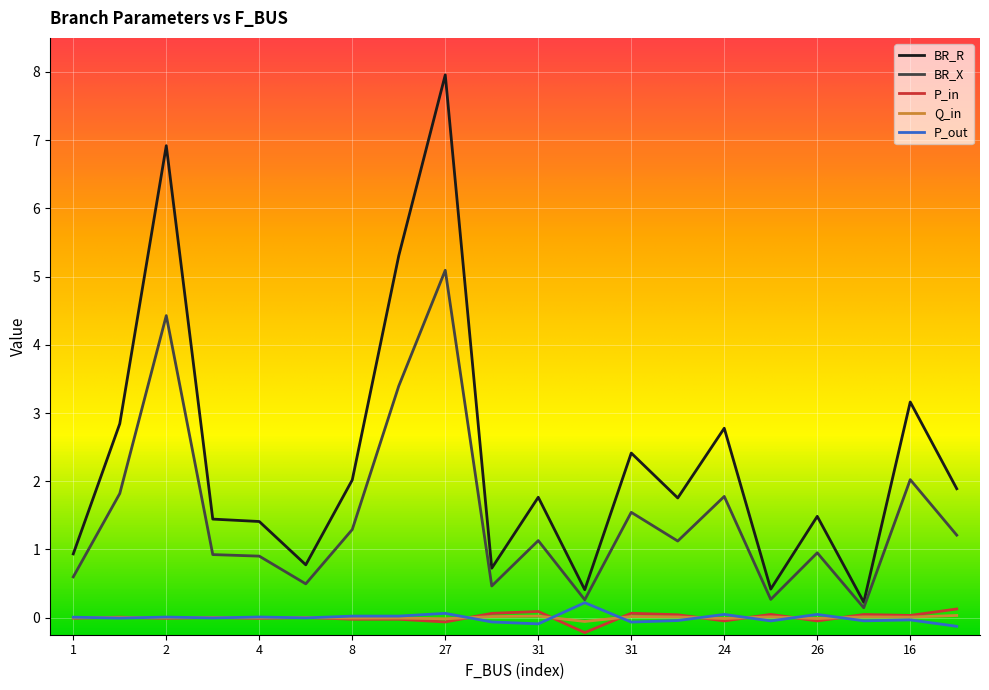

Which series has the largest range (max minus min)?

BR_R